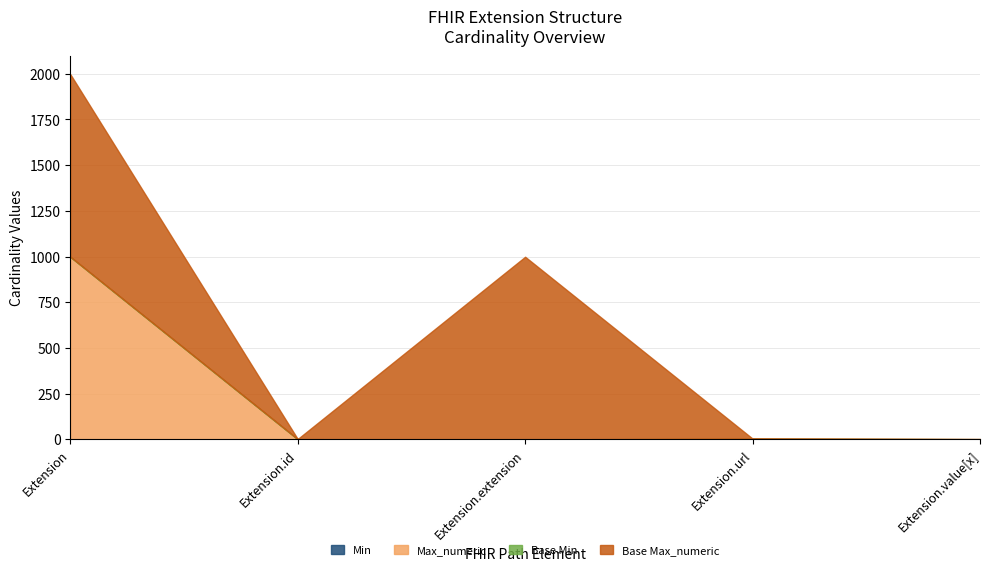

What is the value of the Base Max_numeric point at the 1st from the left?

999